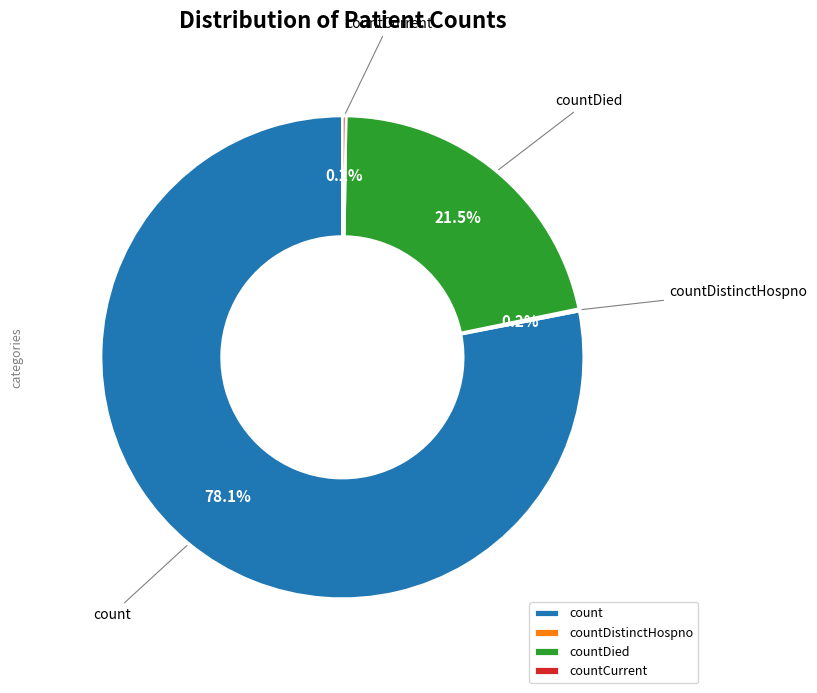

What portion of the pie excludes countDied?

78.5%